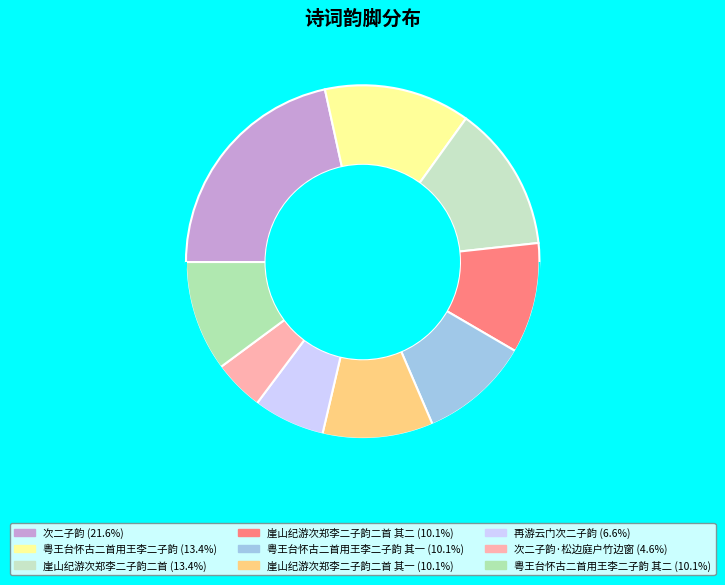

What percentage is the 粤王台怀古二首用王李二子韵 slice, to the nearest percent?

13%